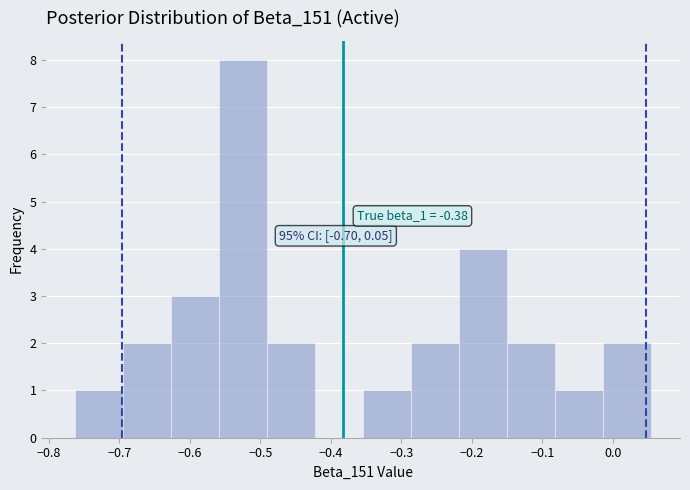

Over which range of the x-axis is the bar tallest?

-0.56 to -0.49